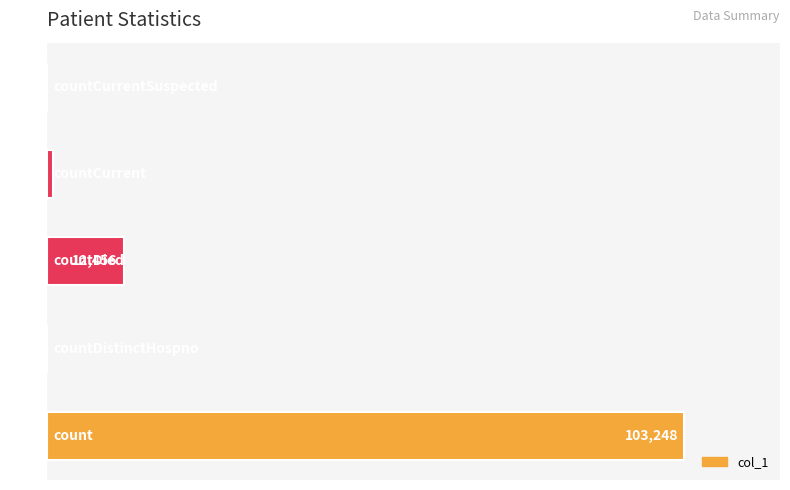

Count the number of values greater than 1014.

2